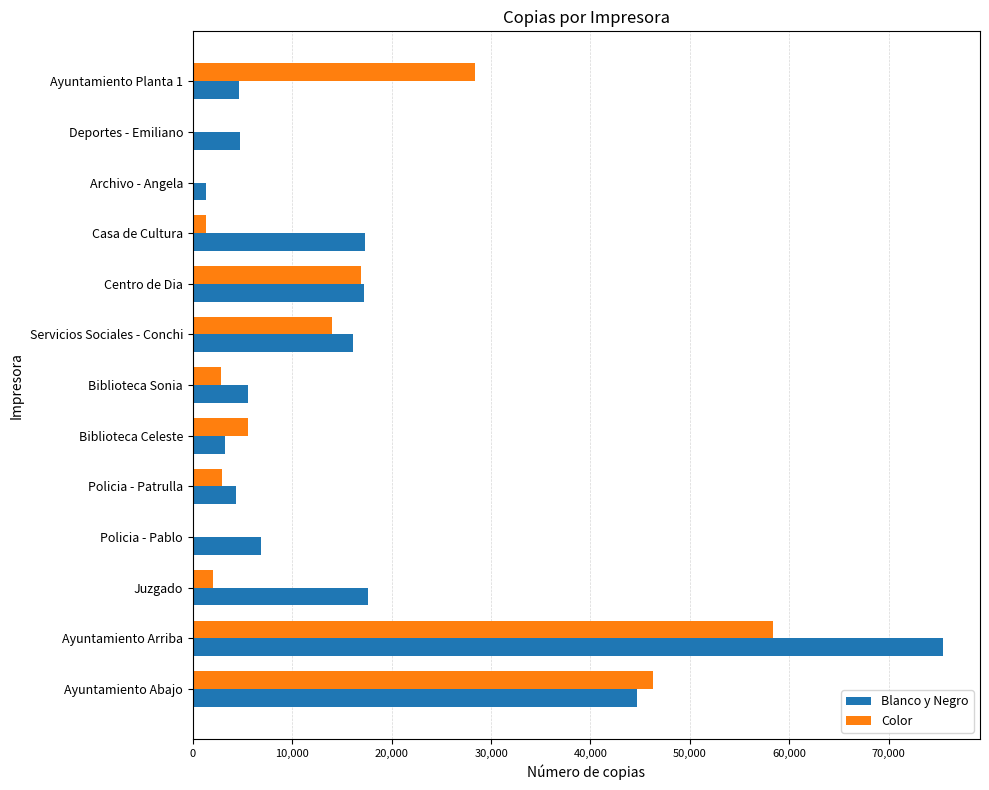

Where is Blanco y Negro nearest to the value 38372?

Ayuntamiento Abajo